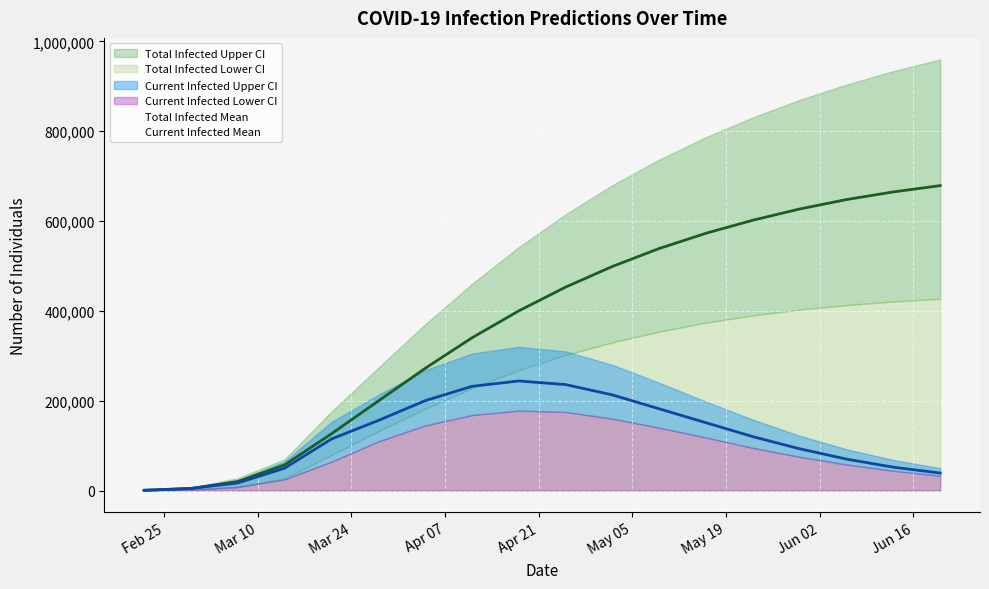

How many values in the predicted_current_infected_upper series are below 158000?

9